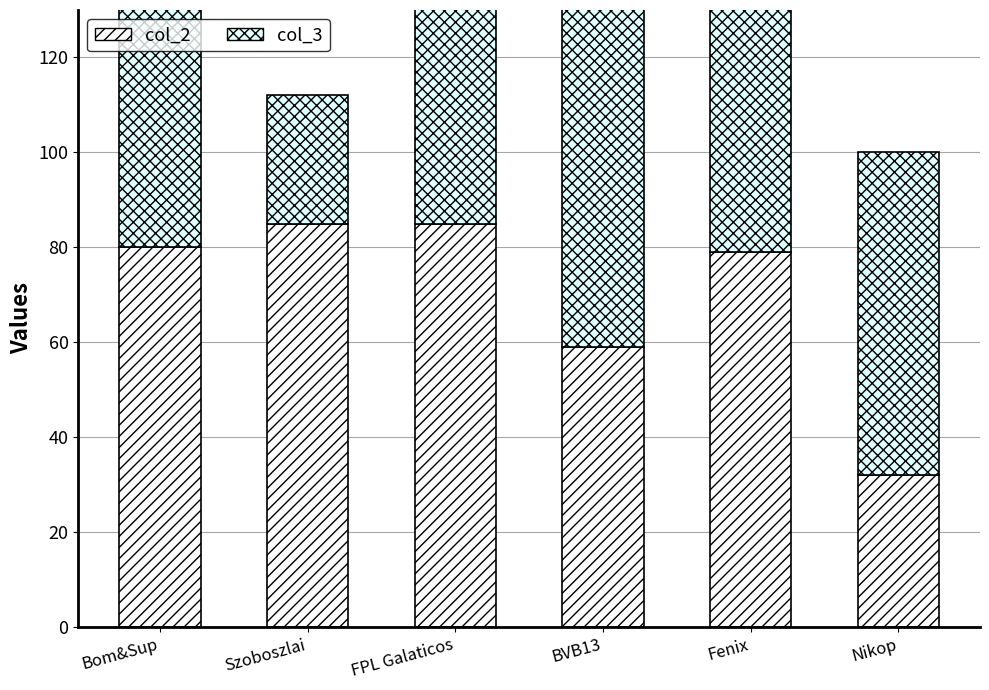

Which category has the highest value in the col_3 series?

BVB13